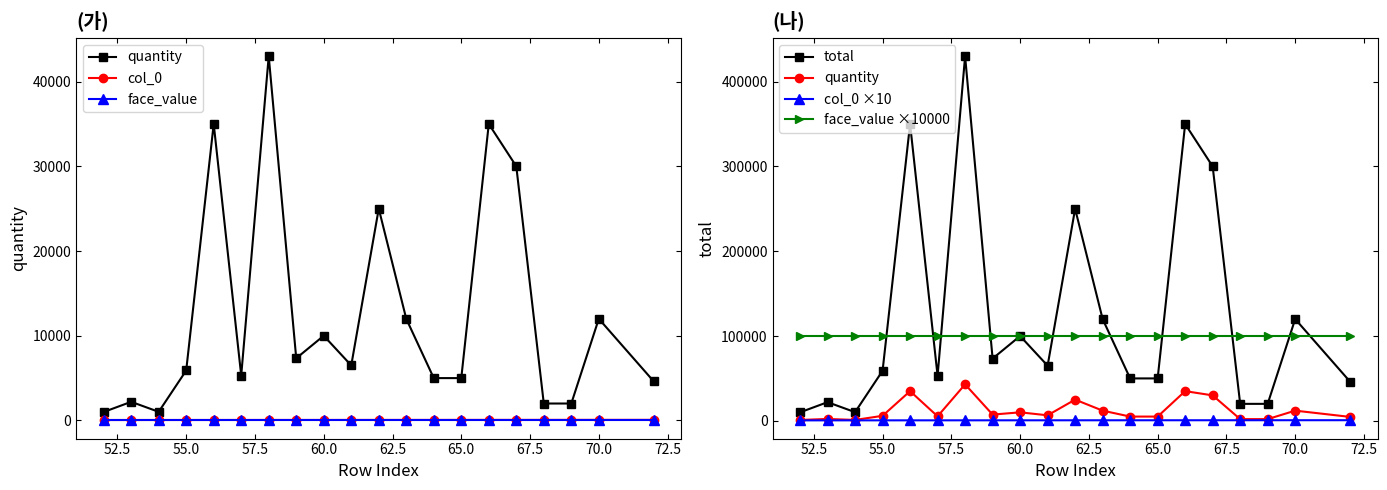

True or false: face_value has more than 1 points higher than both neighbors.

False